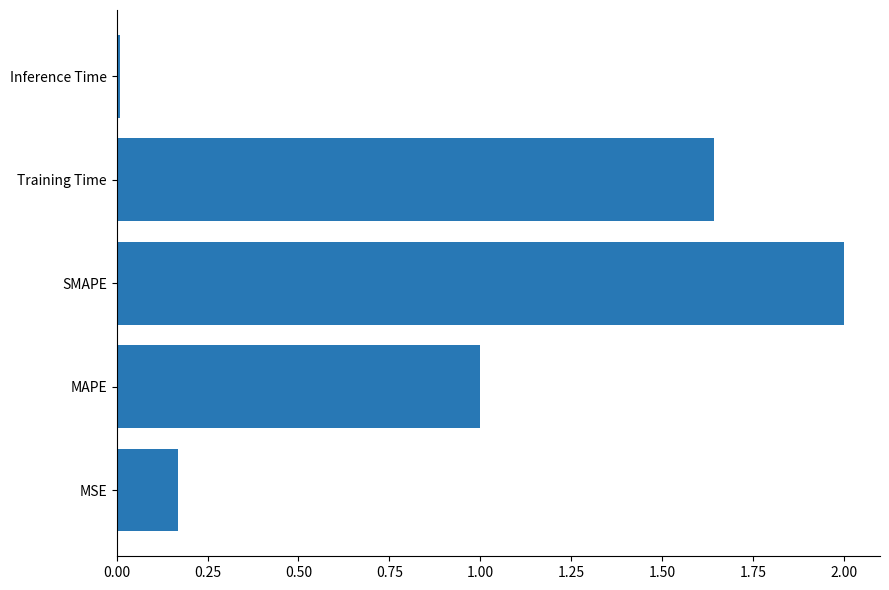

The value at Inference Time is 0.0. True or false?

True